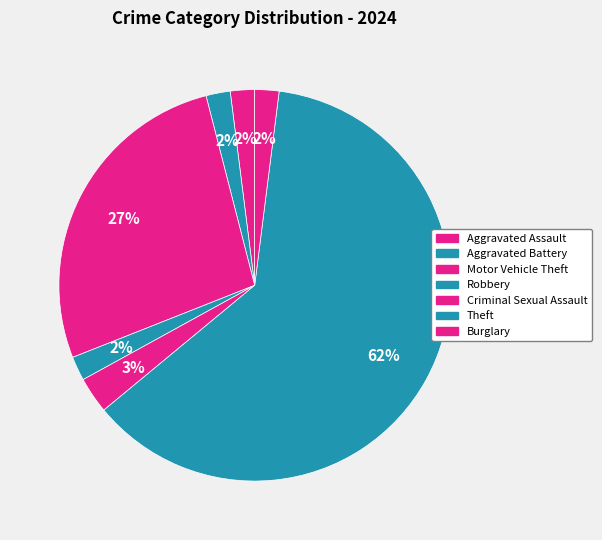

To the nearest percent, what is the difference between the largest and smallest slice percentages?

60%